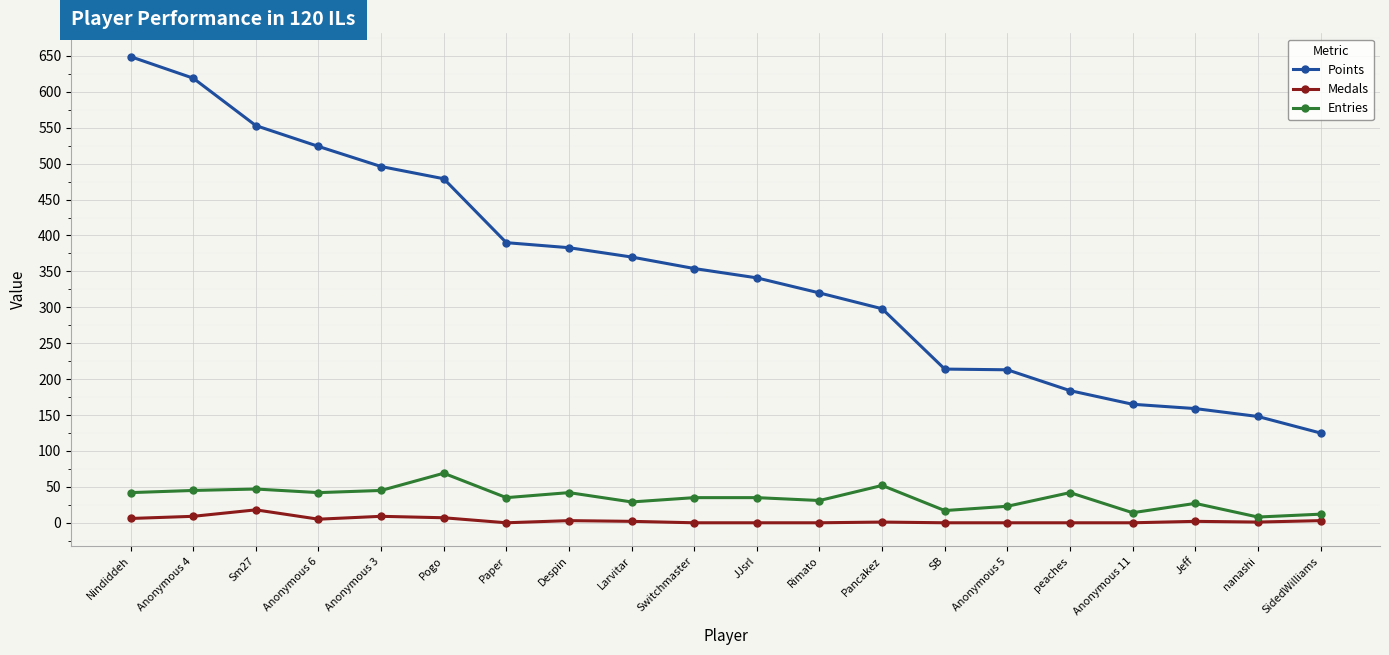

What position from the right is Anonymous 5?

6